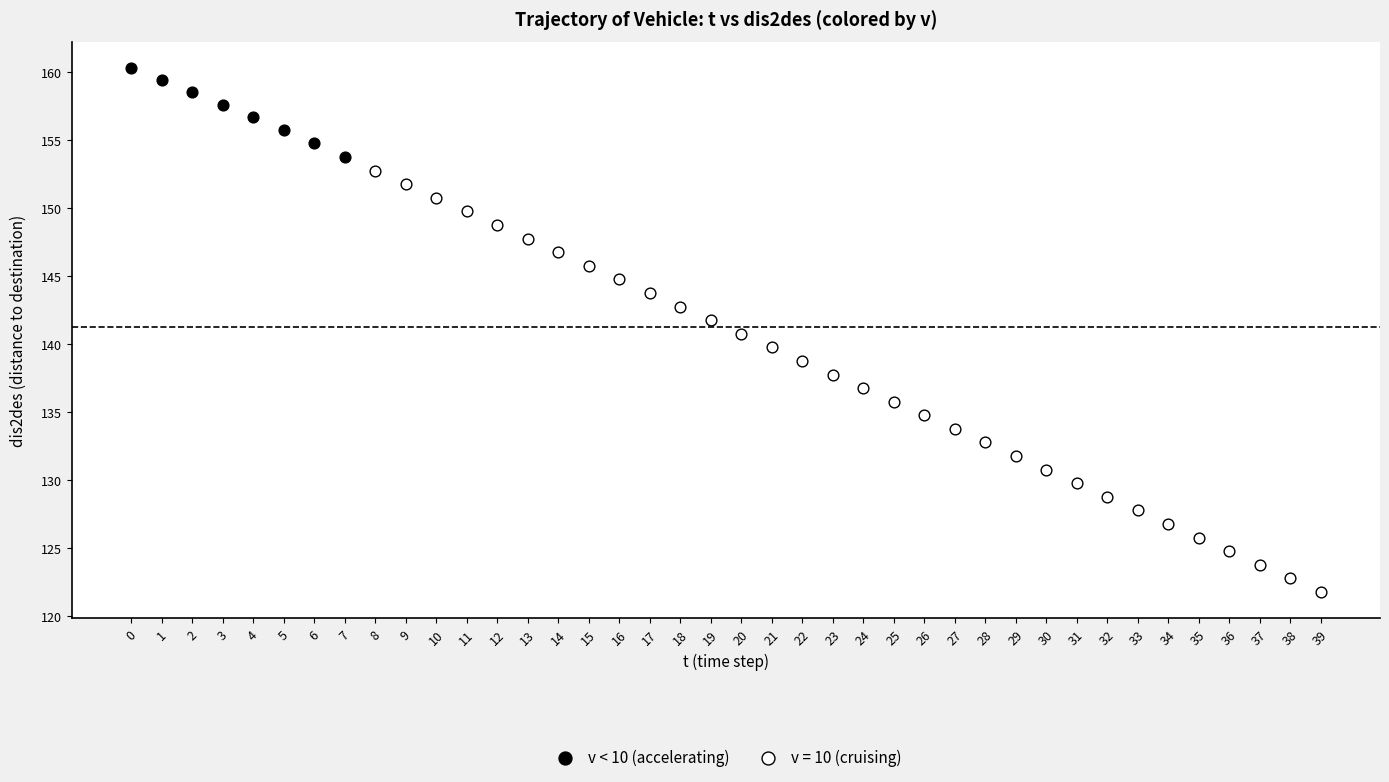

Which series reaches the maximum Y coordinate?

v < 10 (accelerating)